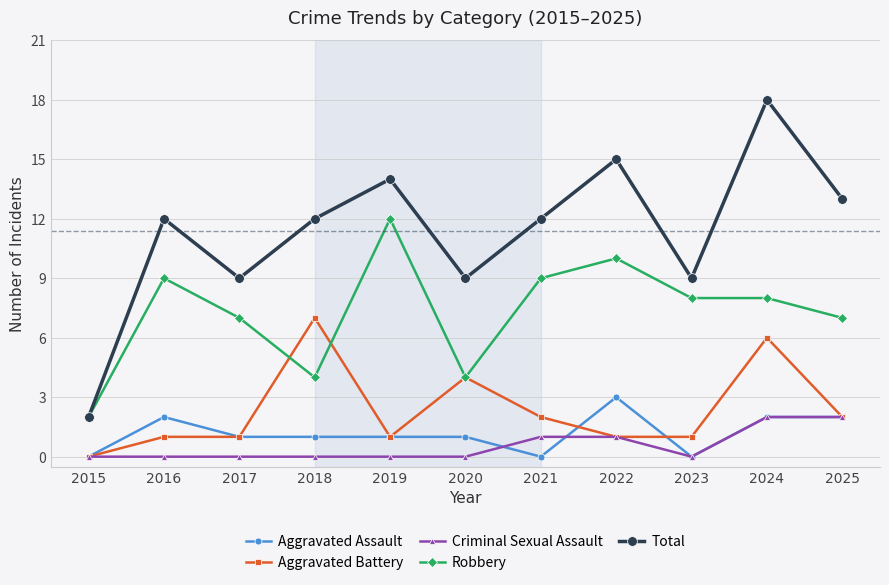

What is the spread (max minus min) of values at 2023?

9